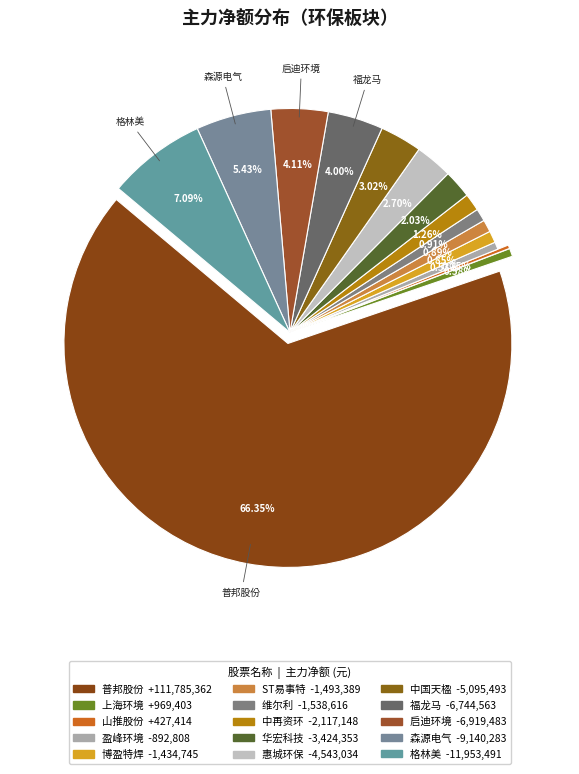

Which slice represents more than half of the pie?

普邦股份